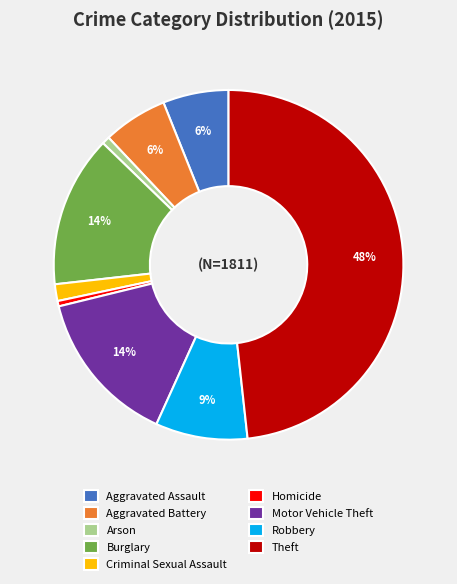

Which has a higher value, Theft or Arson?

Theft